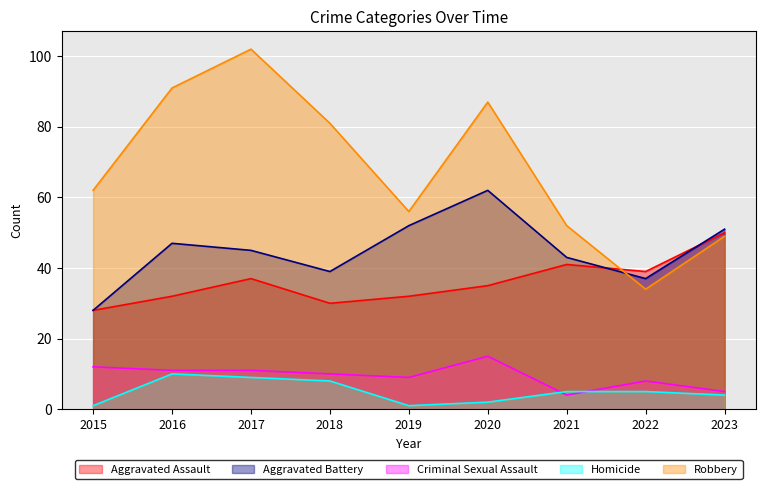

True or false: Criminal Sexual Assault and Aggravated Battery intersect in this chart.

False